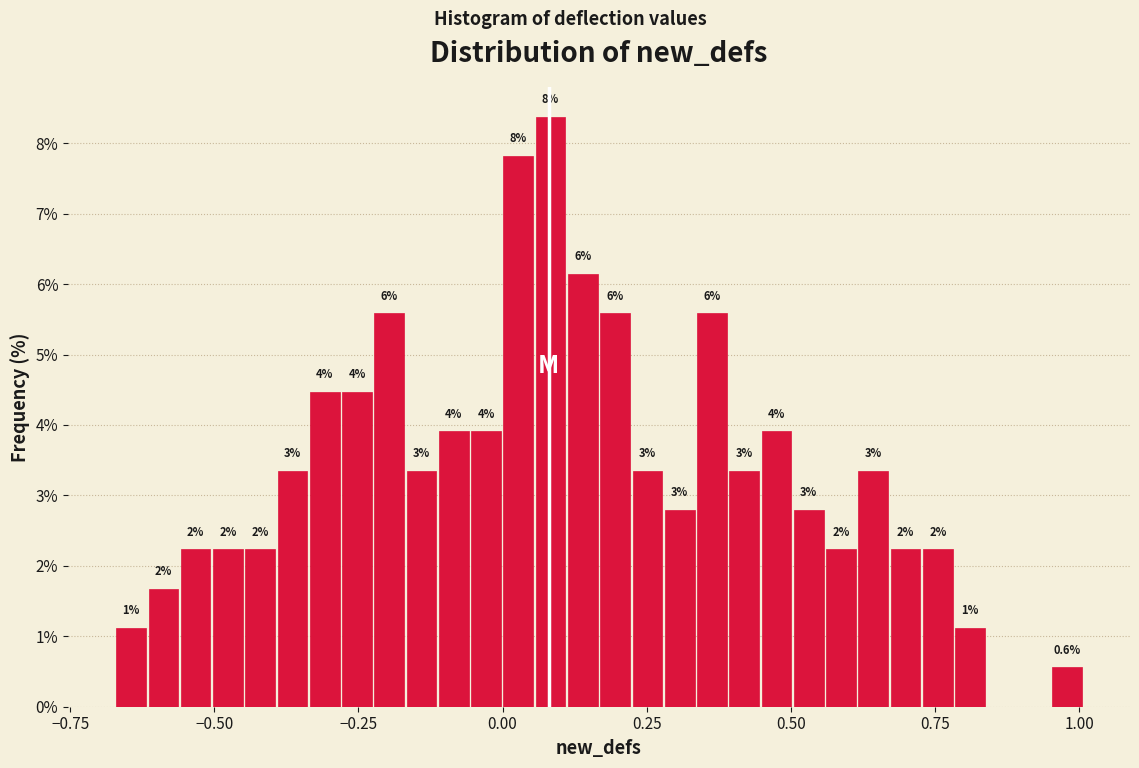

Around what value on the x-axis is the tallest bar? Give the approximate position of its centre, as read against the axis.

0.10